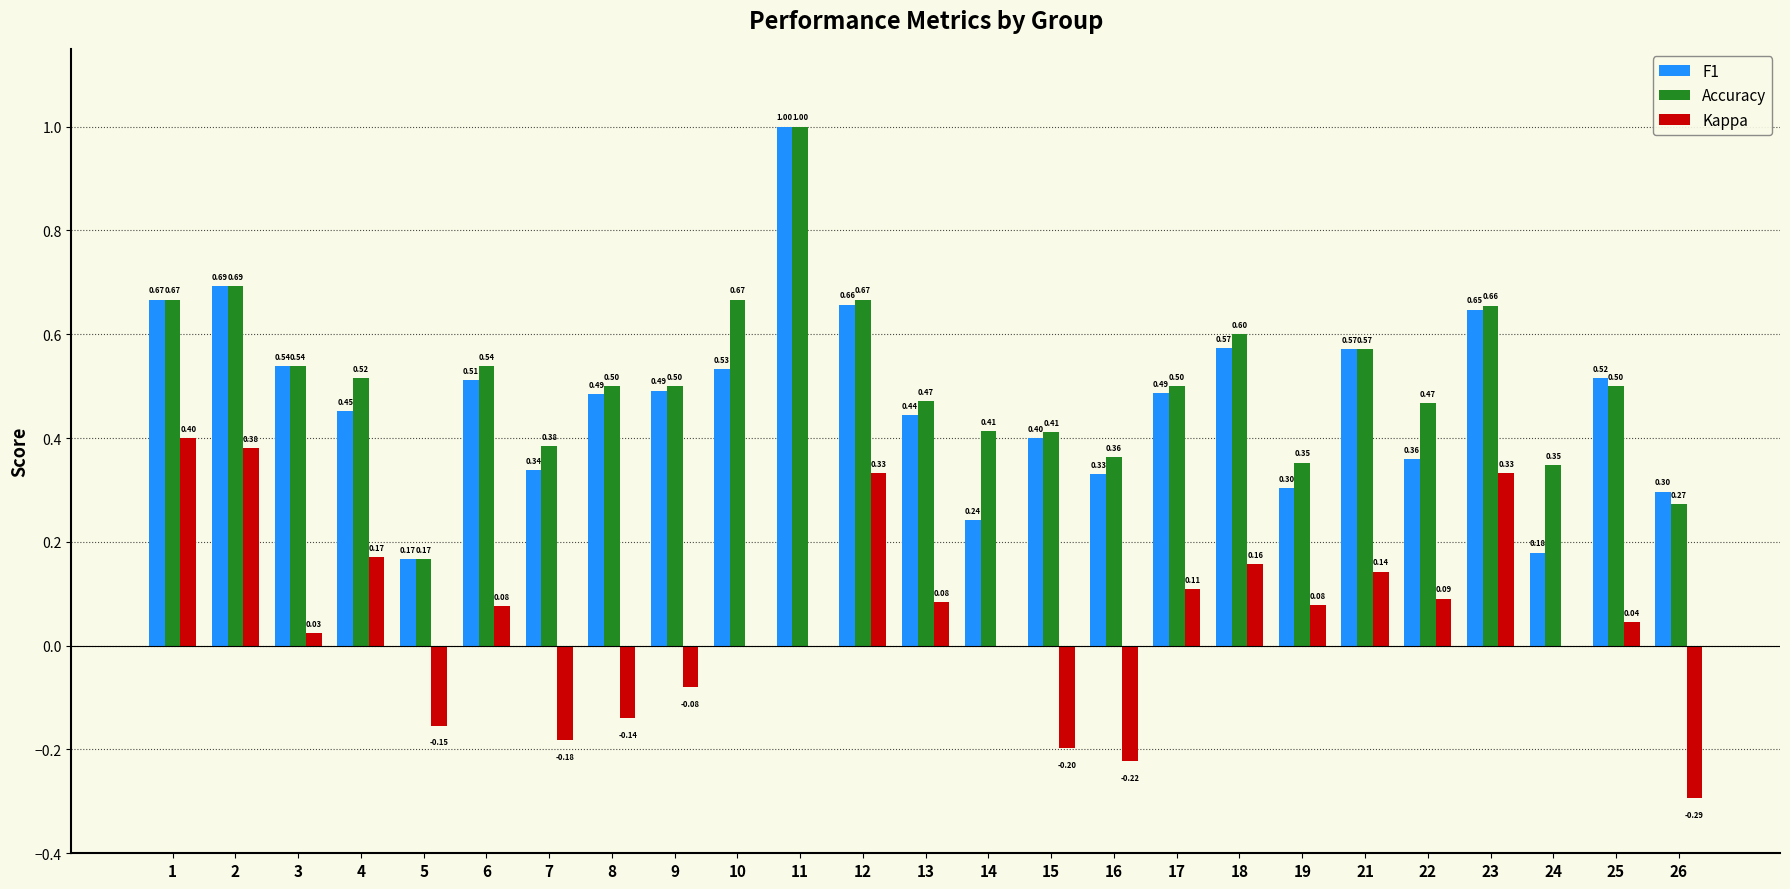

What are all the series names shown in the legend?

F1, Accuracy, Kappa